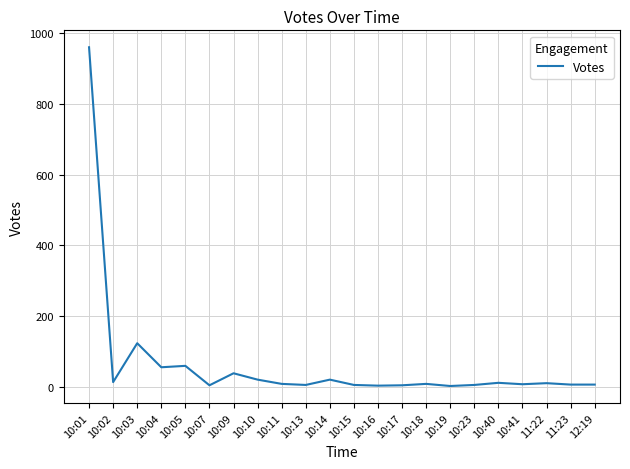

What is the change in value from 10:03 to 10:05?

-64